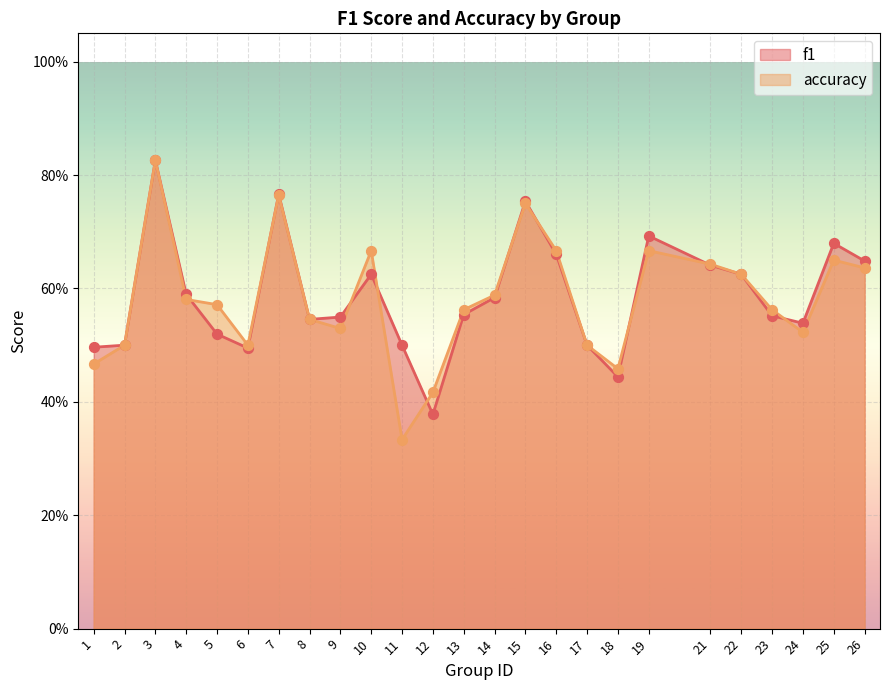

At which category is the sum across all series the highest?

3